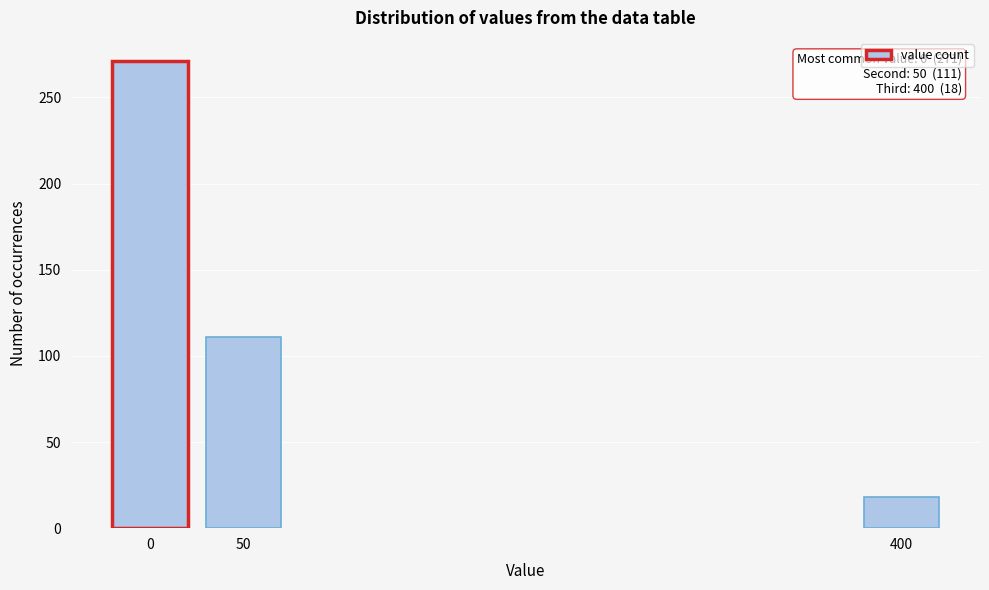

Reading left to right, list all the values displayed in this chart.

271	111	18